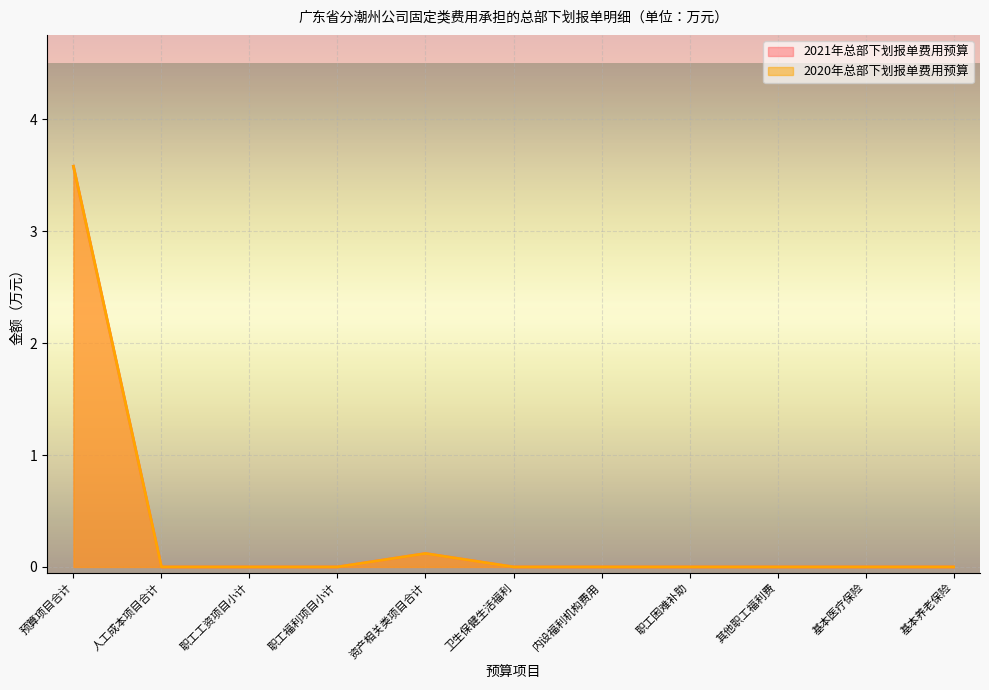

True or false: 2020年总部下划报单费用预算 and 2021年总部下划报单费用预算 intersect in this chart.

False